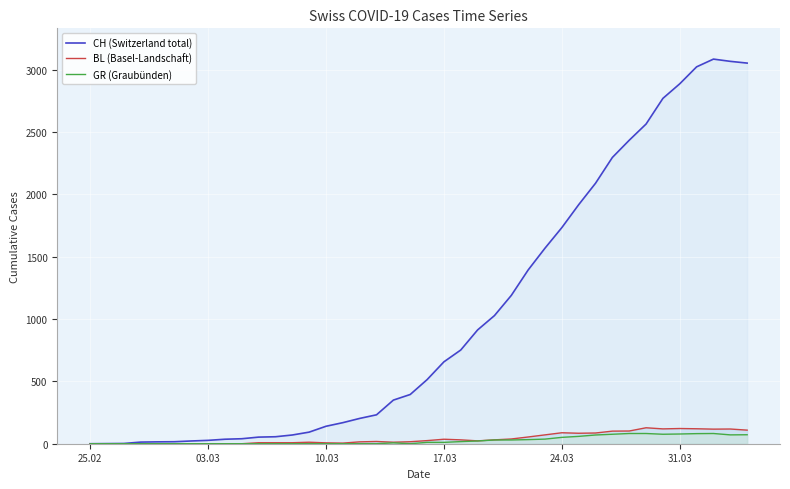

What is the maximum value for GR (Graubünden)?

82